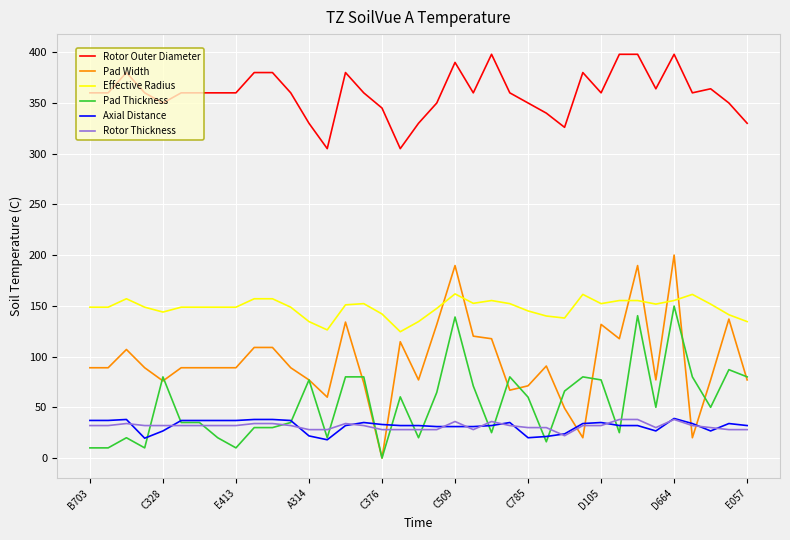

True or false: Effective Radius and Rotor Outer Diameter cross at least once.

False